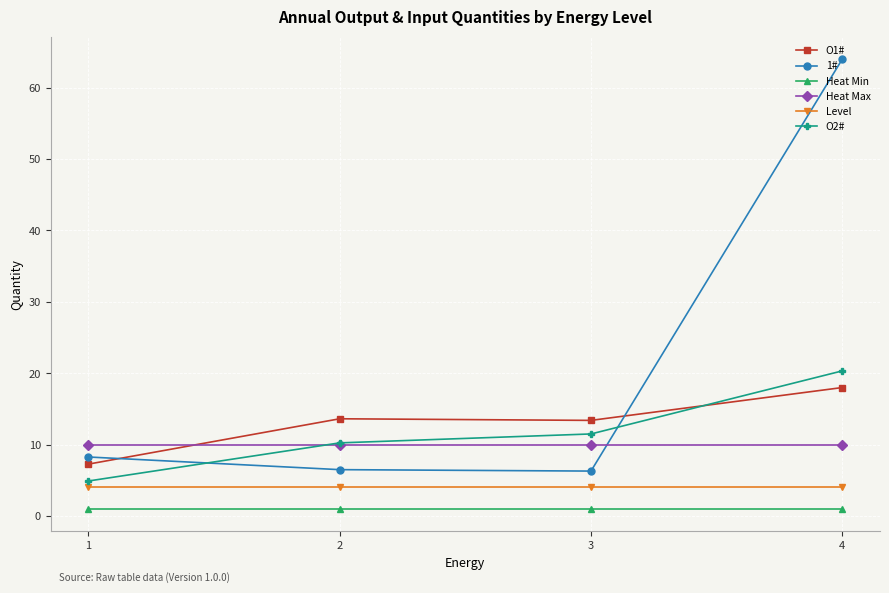

What is the greatest value displayed?

64.0